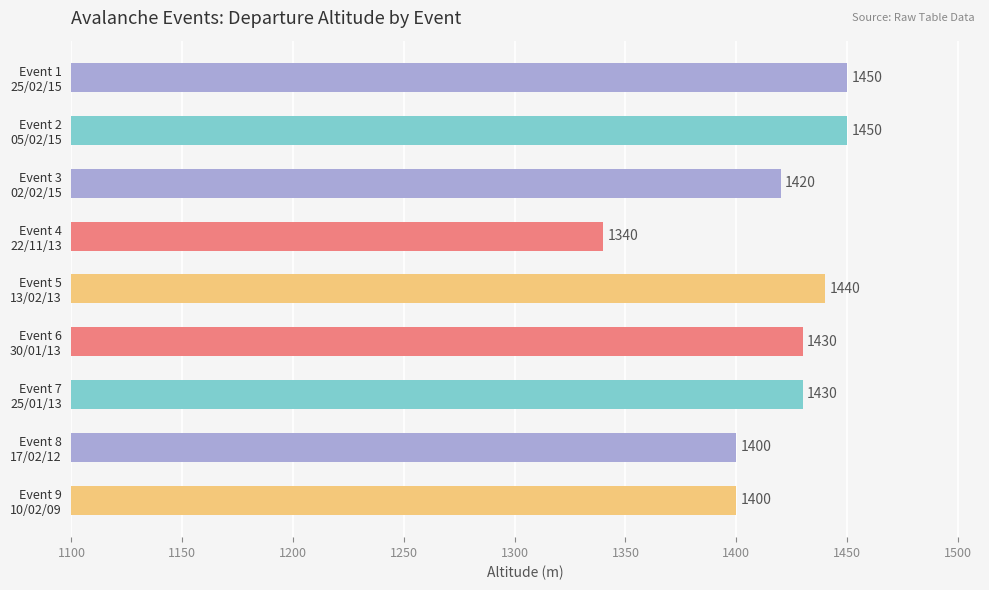

What is the difference between the maximum and minimum values?

110